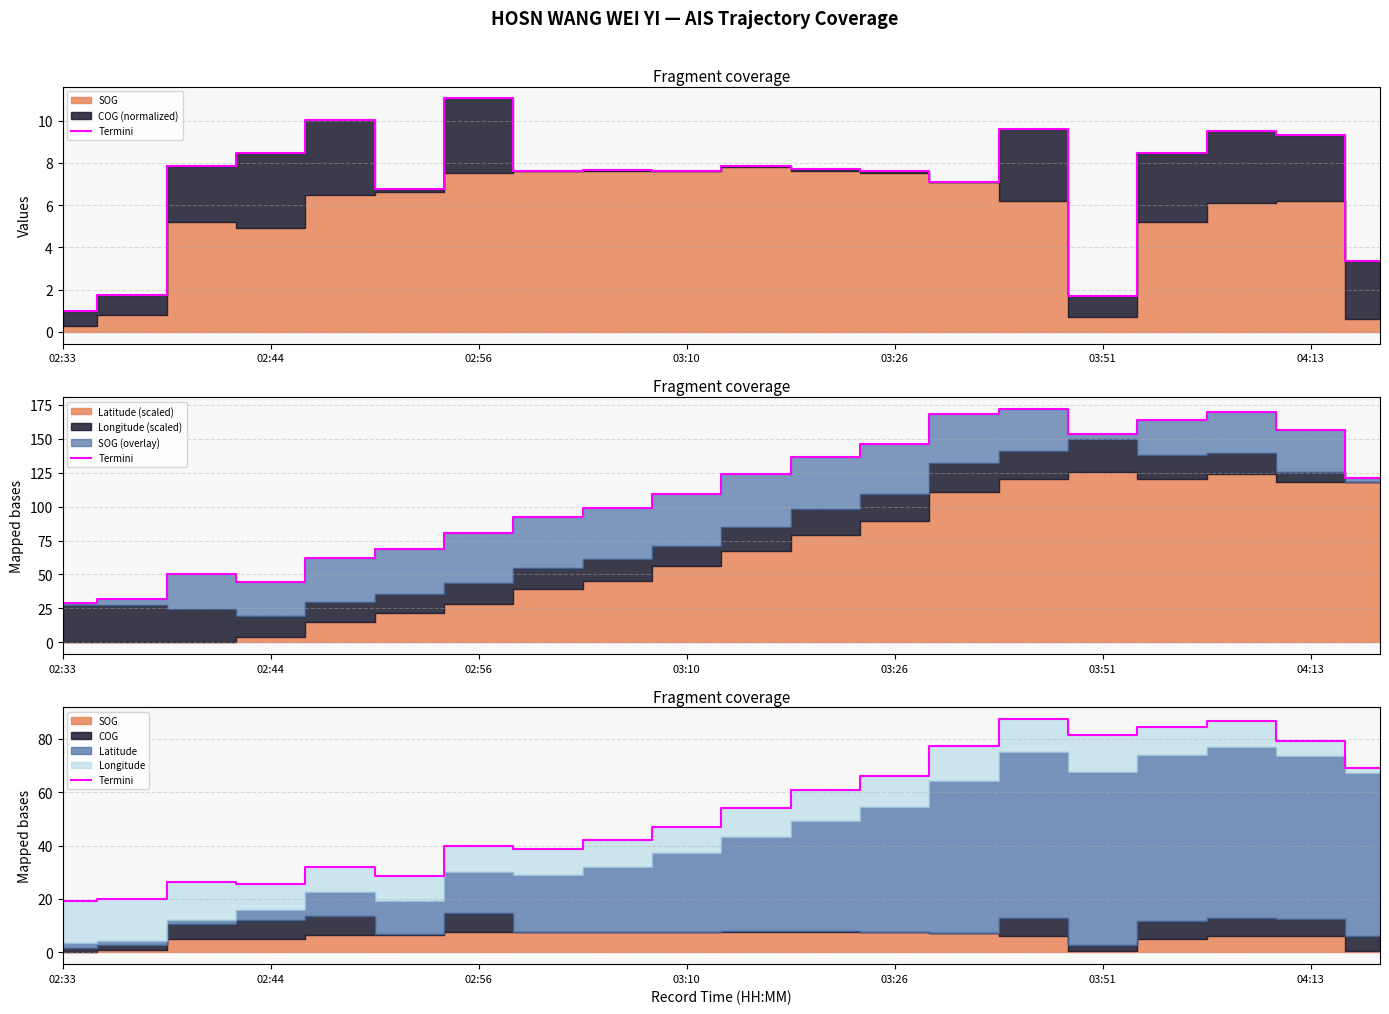

True or false: the data shows 42.3 at 02:56.

False